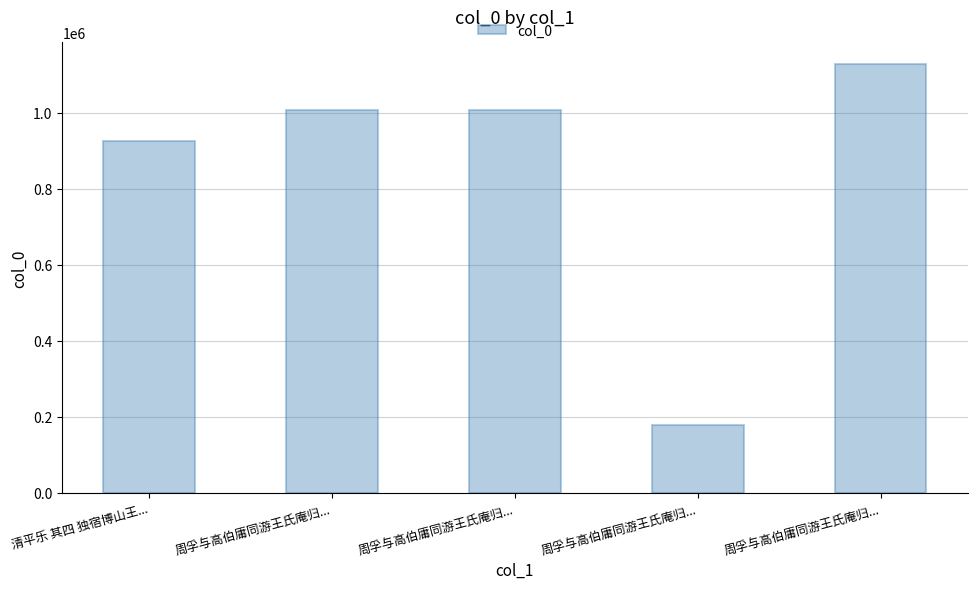

Count the number of data series in this chart.

1